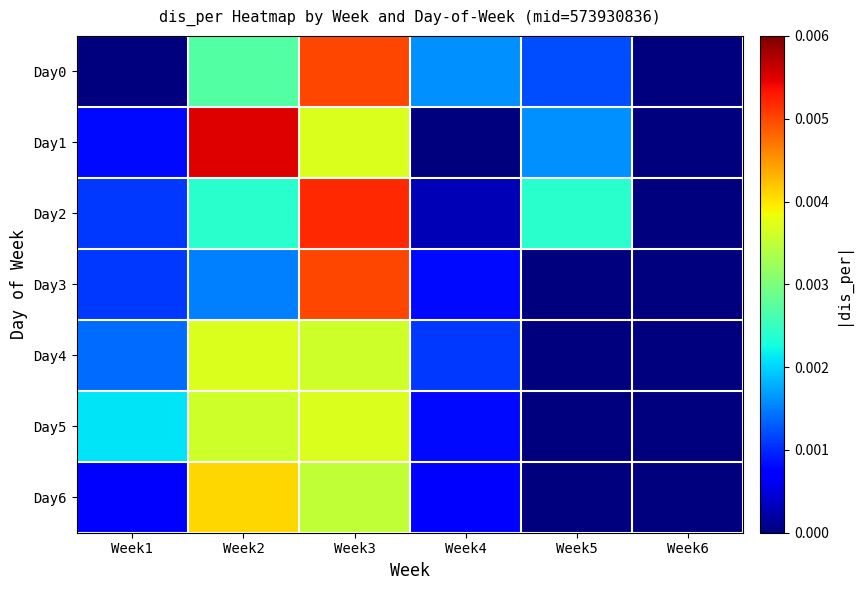

Which has a higher value, Week2 or Week6?

Week2